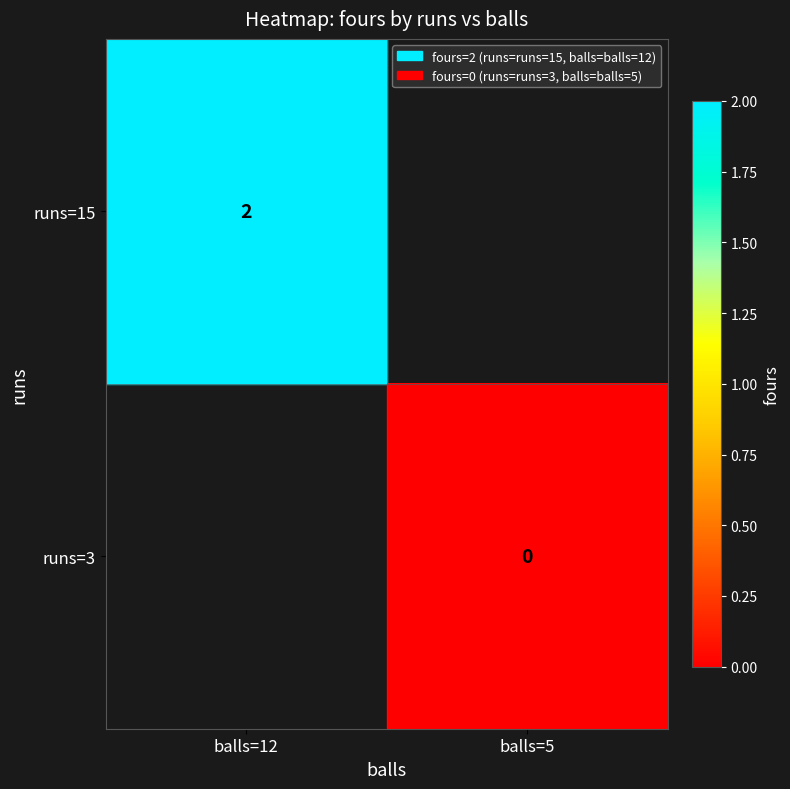

Is it true that runs=15 equals 2 at balls=12?

True